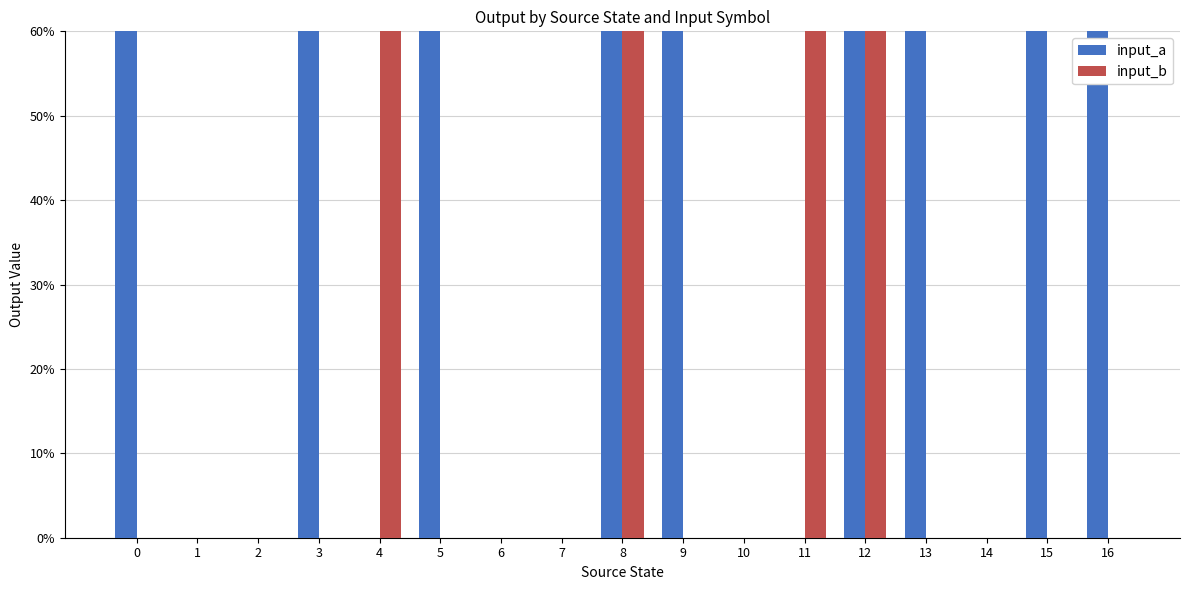

Reading left to right, transcribe all the data shown in this chart.

input_a: 0=1	1=0	2=0	3=1	4=0	5=1	6=0	7=0	8=1	9=1	10=0	11=0	12=1	13=1	14=0	15=1	16=1
input_b: 0=0	1=0	2=0	3=0	4=1	5=0	6=0	7=0	8=1	9=0	10=0	11=1	12=1	13=0	14=0	15=0	16=0